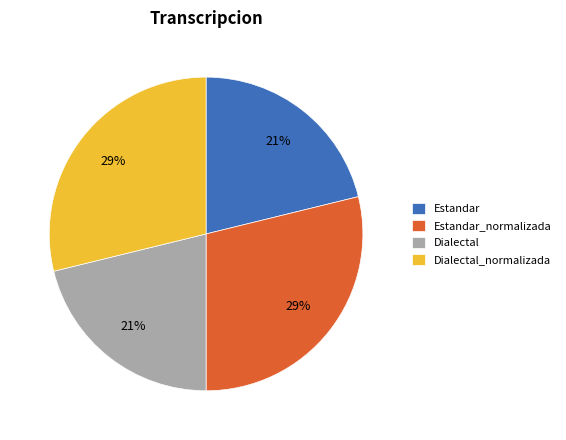

True or false: Estandar accounts for 36% of the total.

False